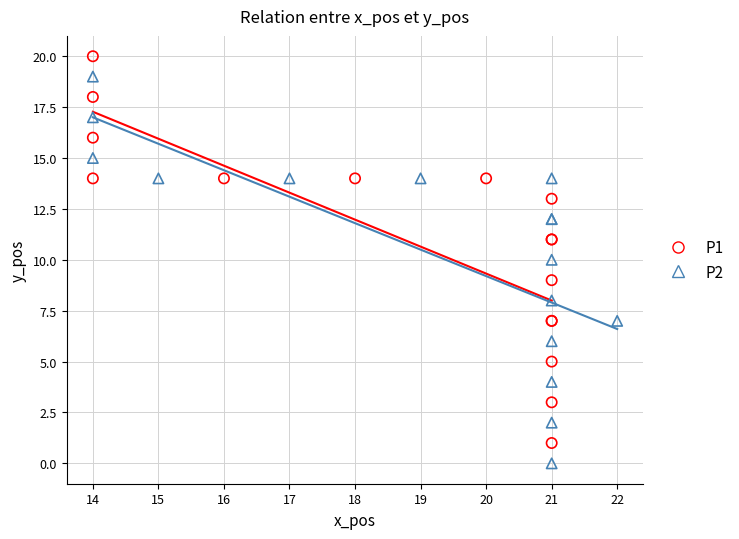

What are all the series names shown in the legend?

P1, P2